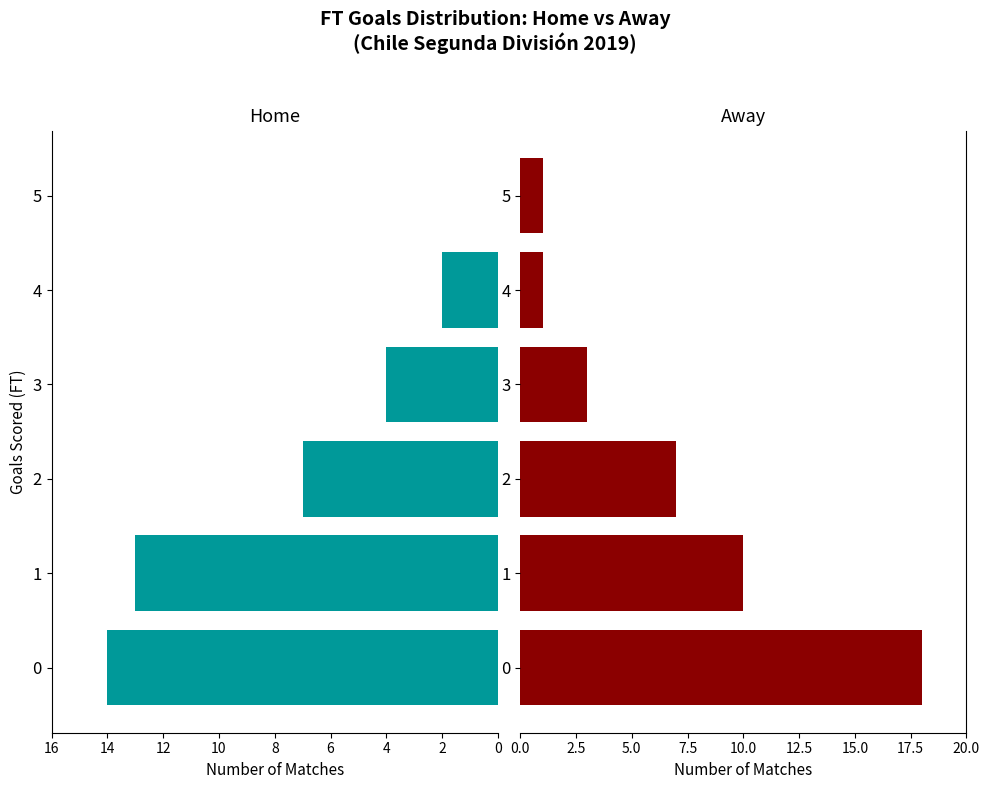

What is the value of the Home bar at the 5th from the left?

2